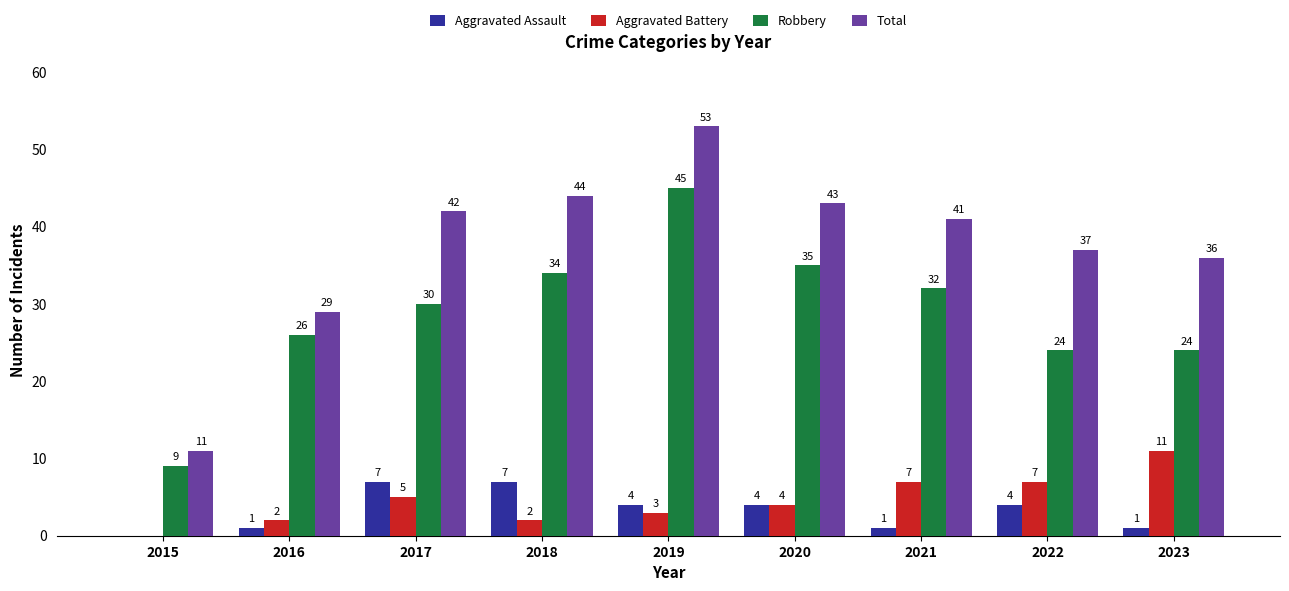

True or false: Aggravated Battery has a value of 6 at 2020.

False